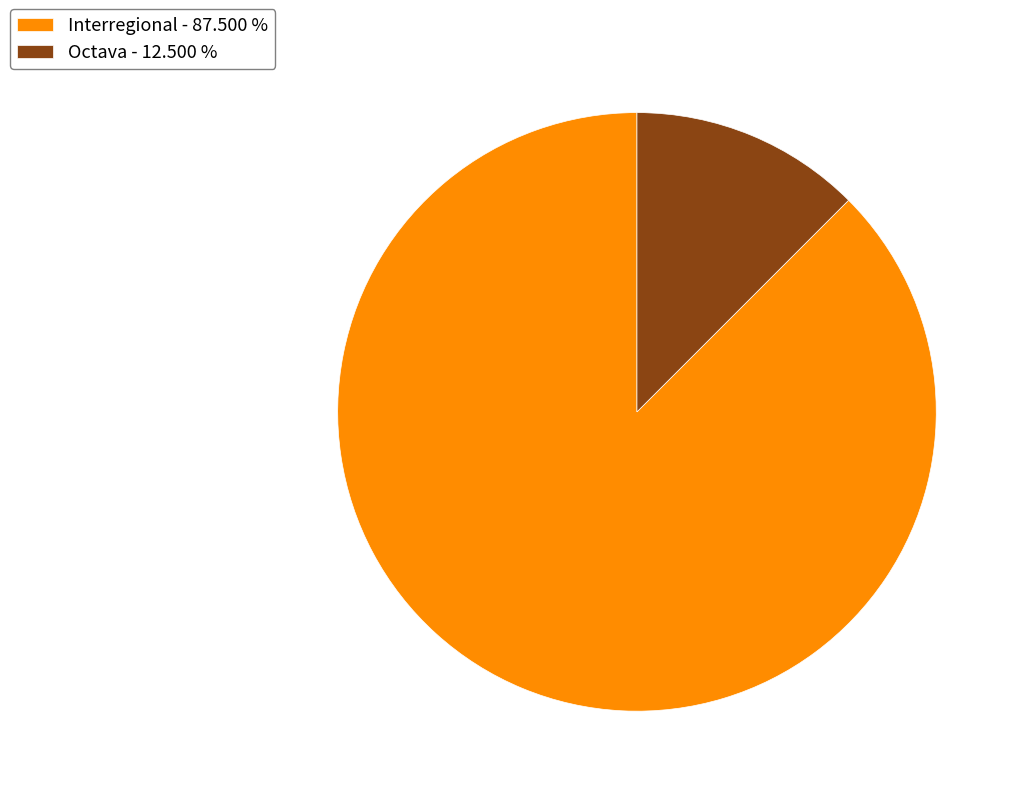

Combined, do Octava and Interregional account for over 50%?

Yes